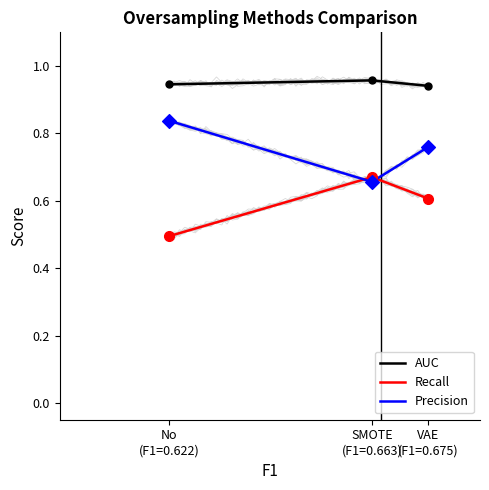

At how many categories does at least one series exceed 0?

3